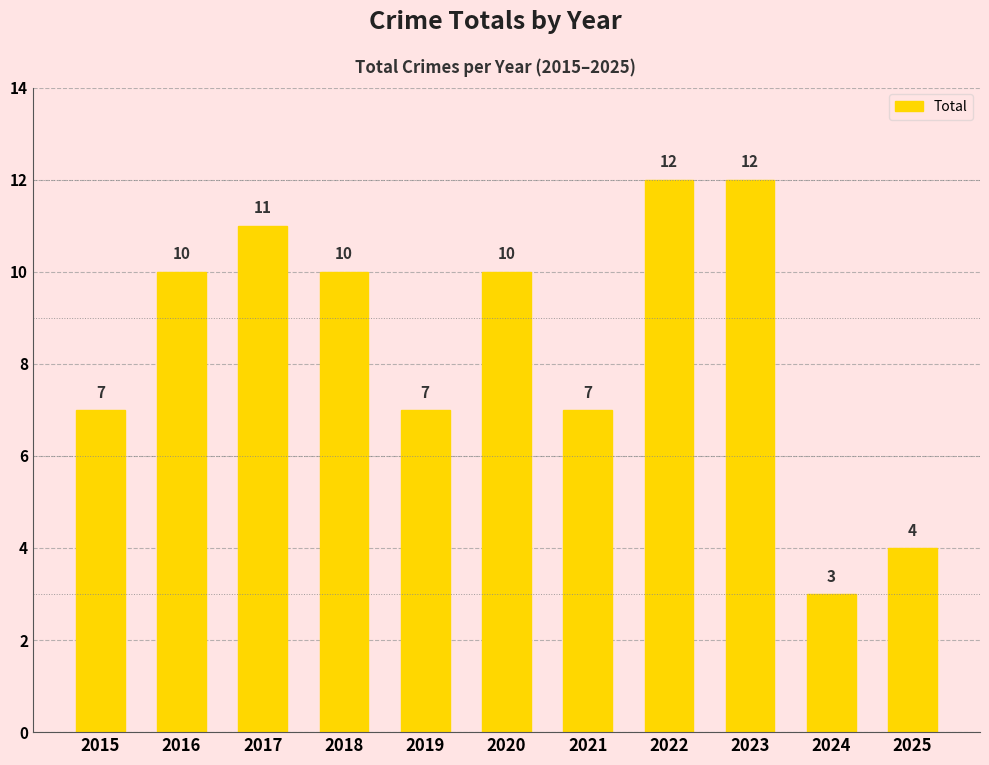

What is the maximum value shown in the chart?

12